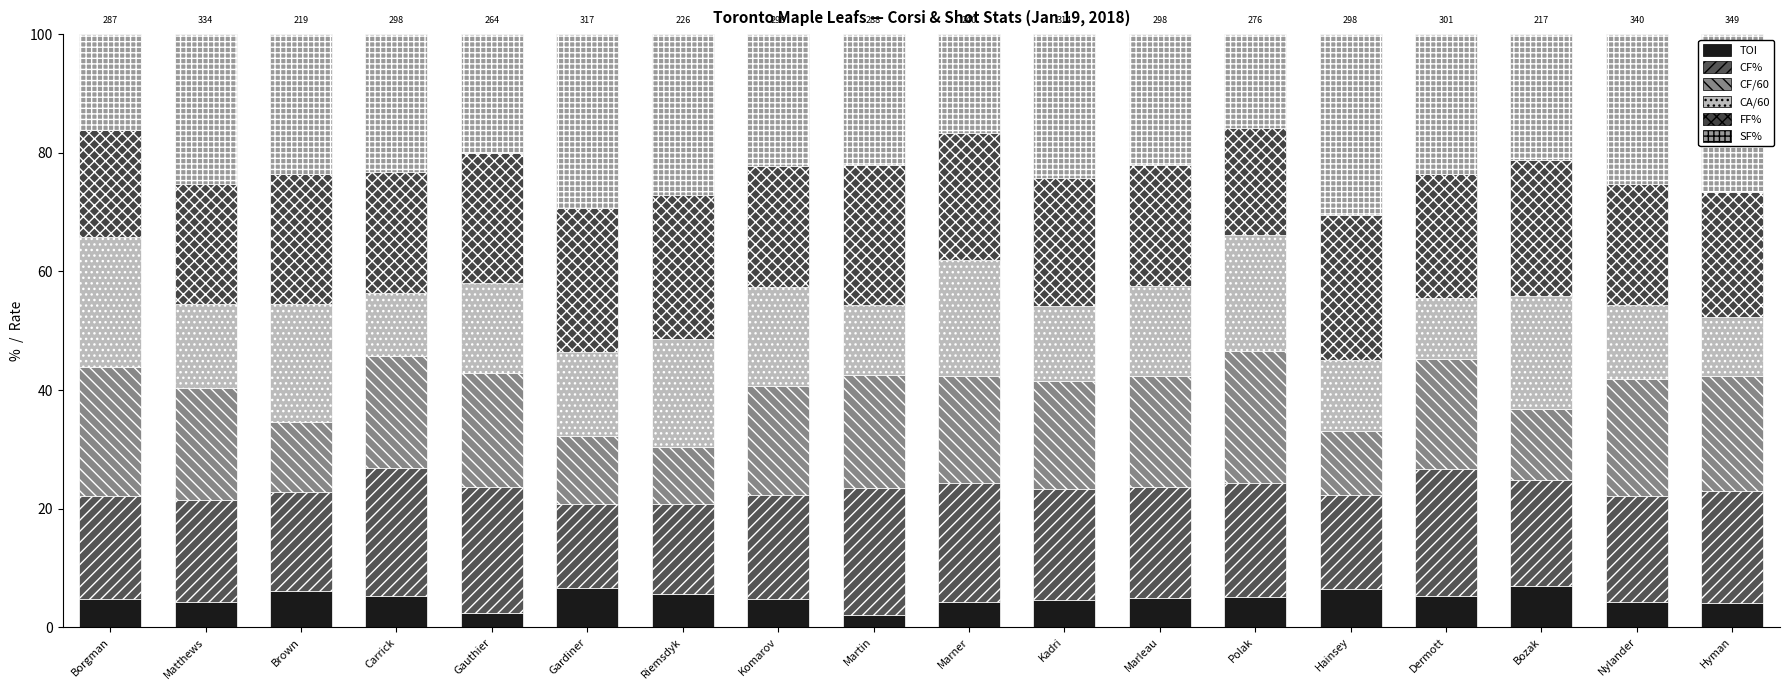

Is it true that CA/60 equals 10.6 at Carrick?

True